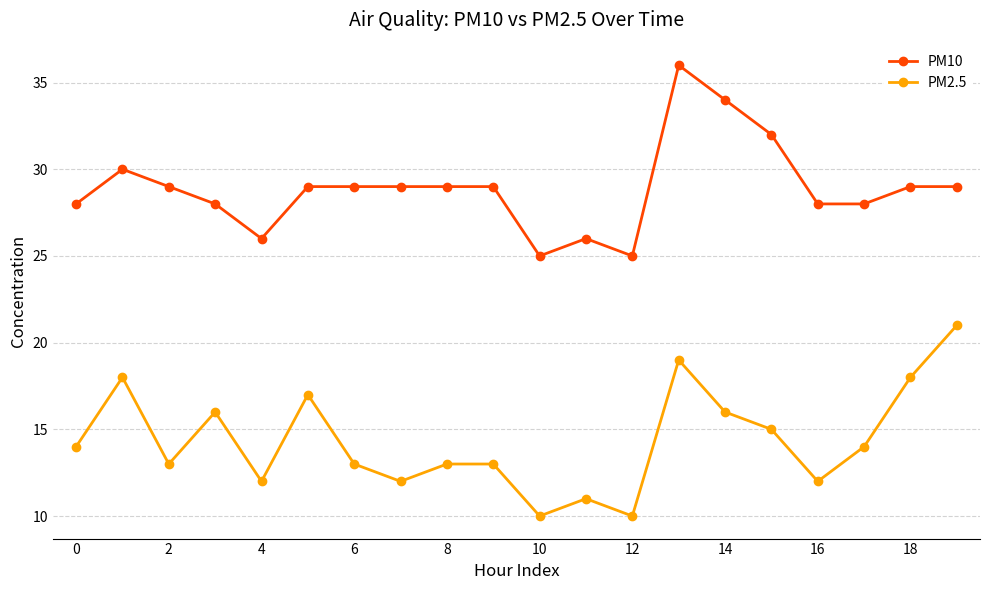

True or false: PM10 and PM2.5 cross at least once.

False